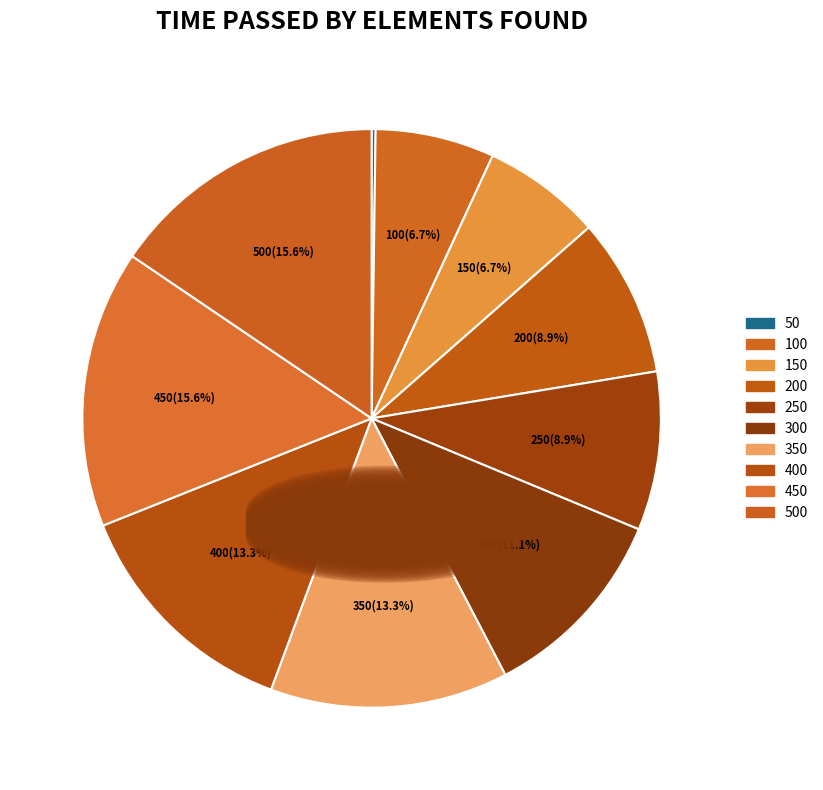

Which slice is the smallest?

50